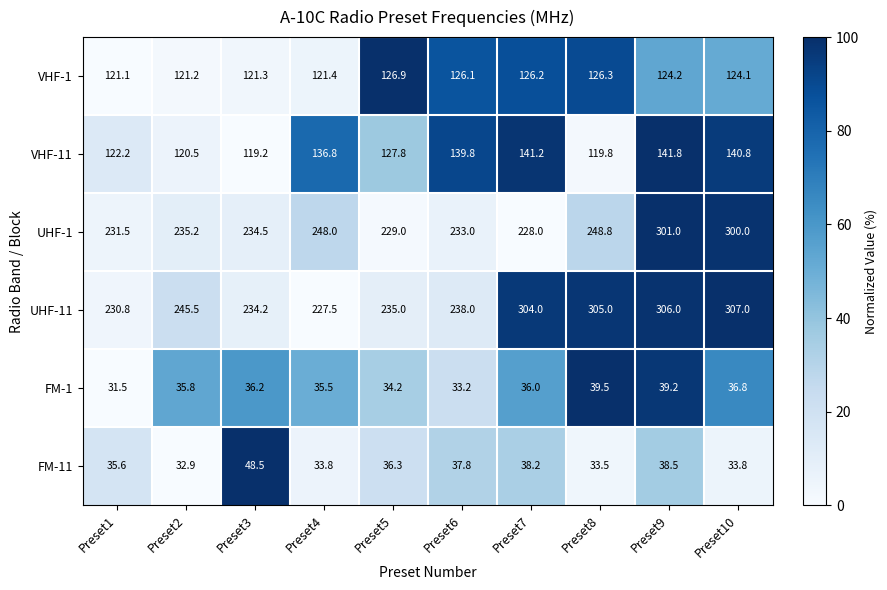

What is the spread (max minus min) of values at Preset10?

273.2